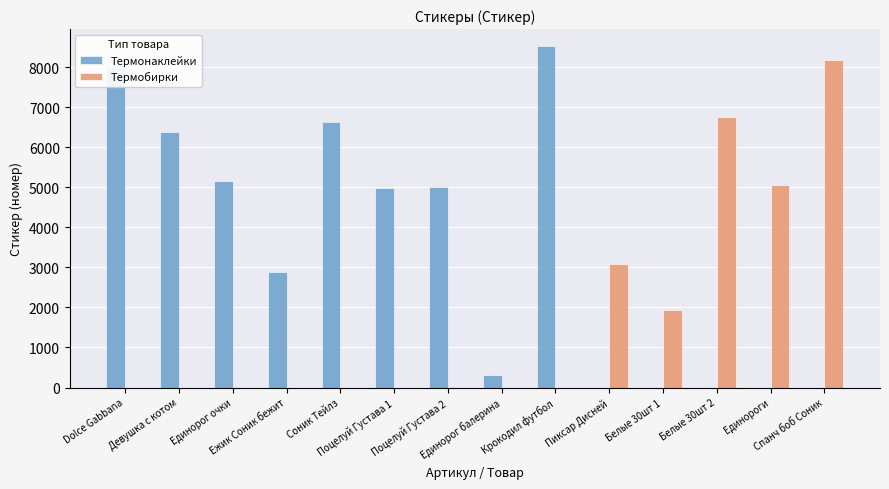

Which series has the largest total across all categories?

Термонаклейки